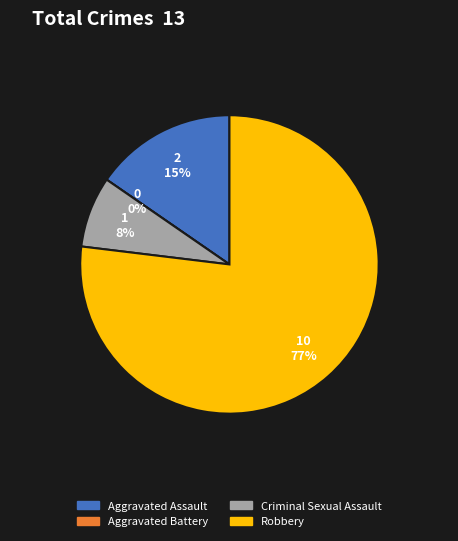

What is the largest slice in the pie chart?

Robbery